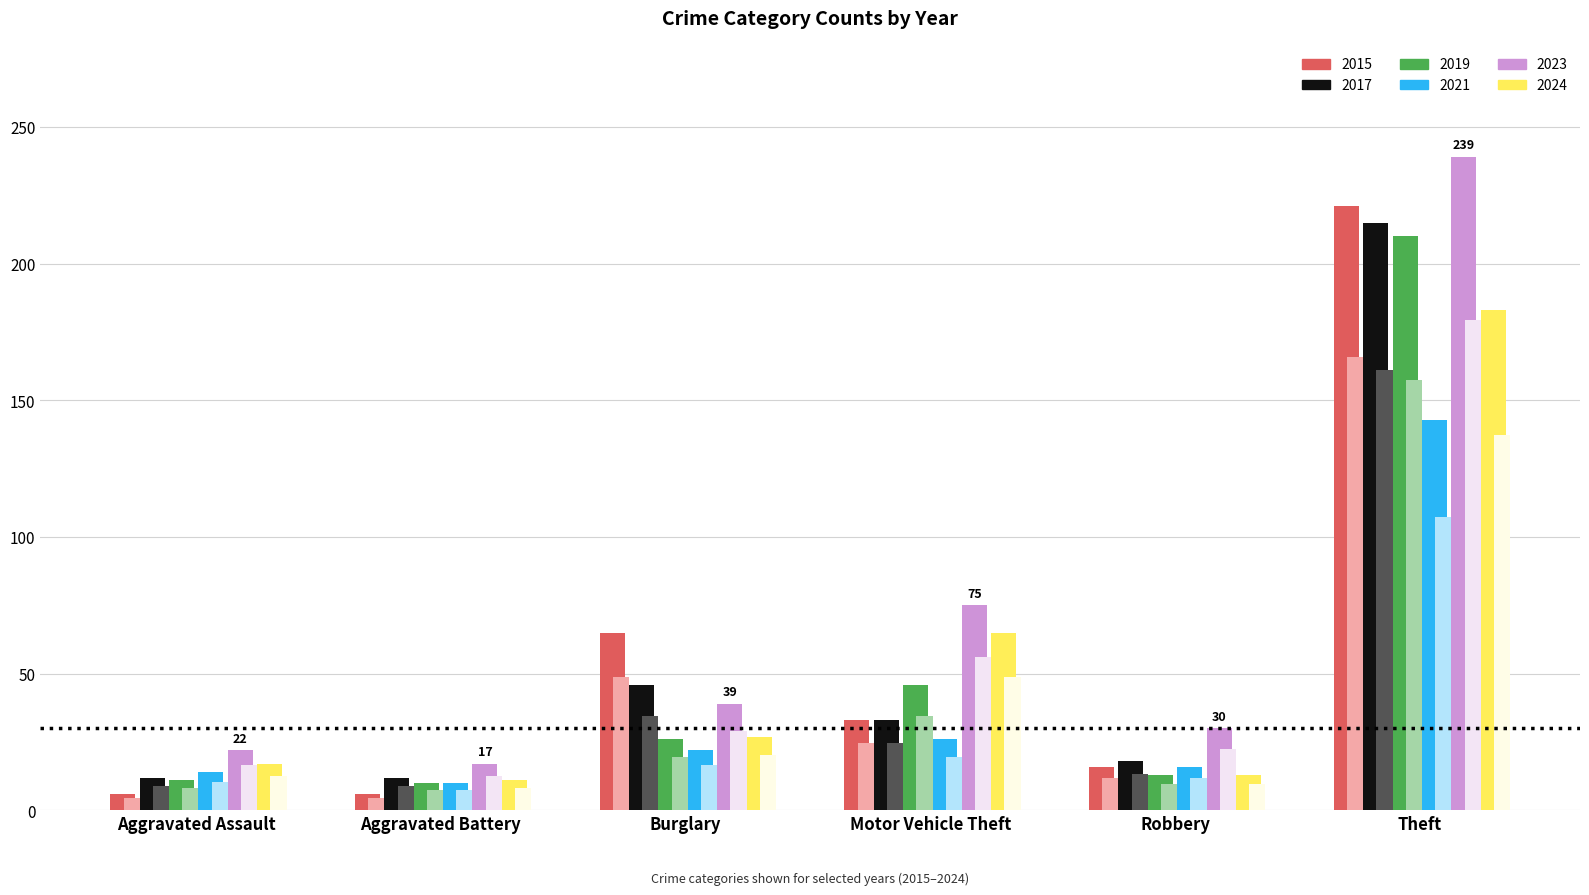

How many bars are there in each group?

6